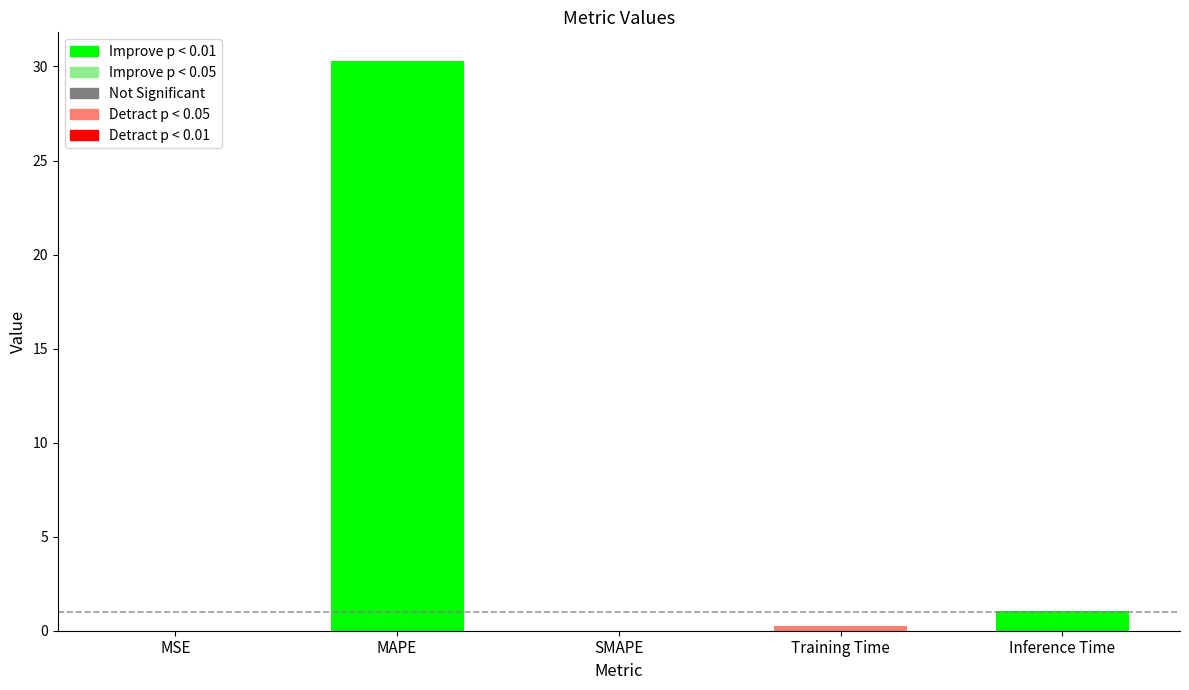

What is the label of the 3rd bar from the left?

SMAPE